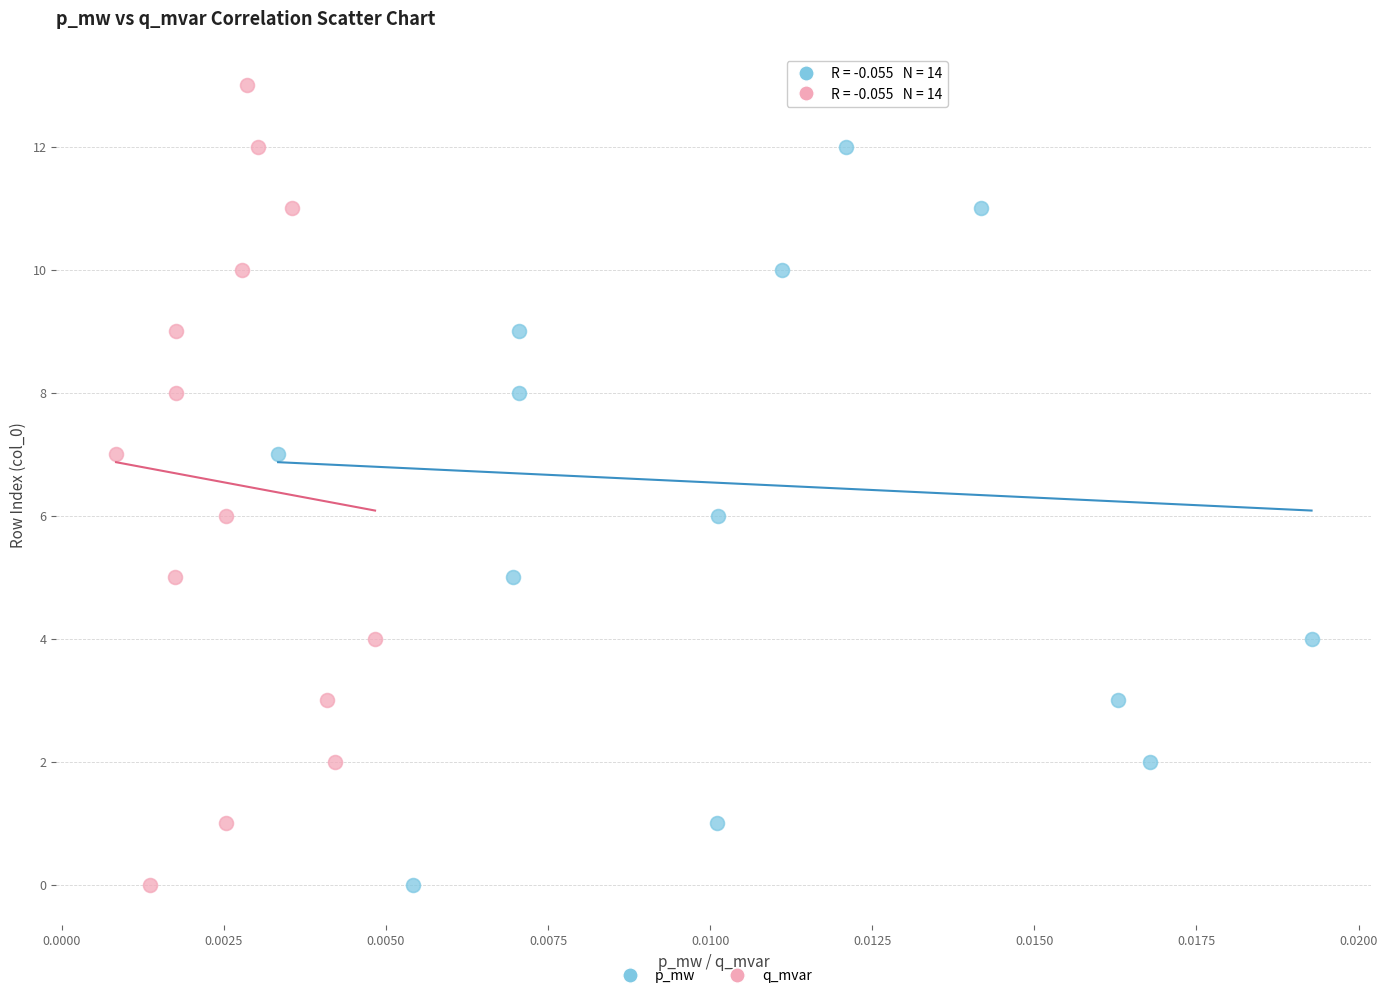

What are all the series names shown in the legend?

p_mw, q_mvar